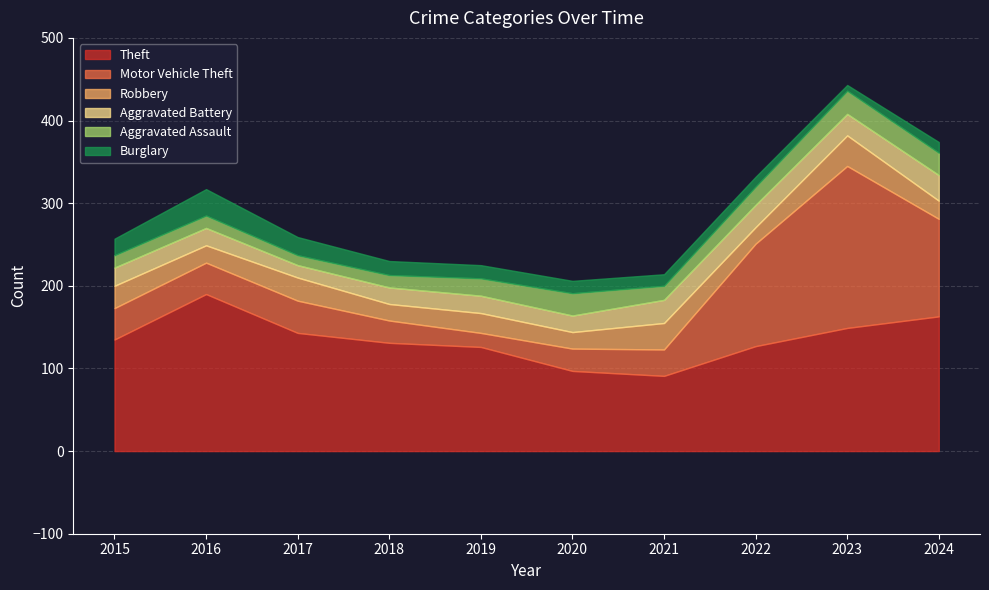

Does the chart display data point markers on the line(s)?

No